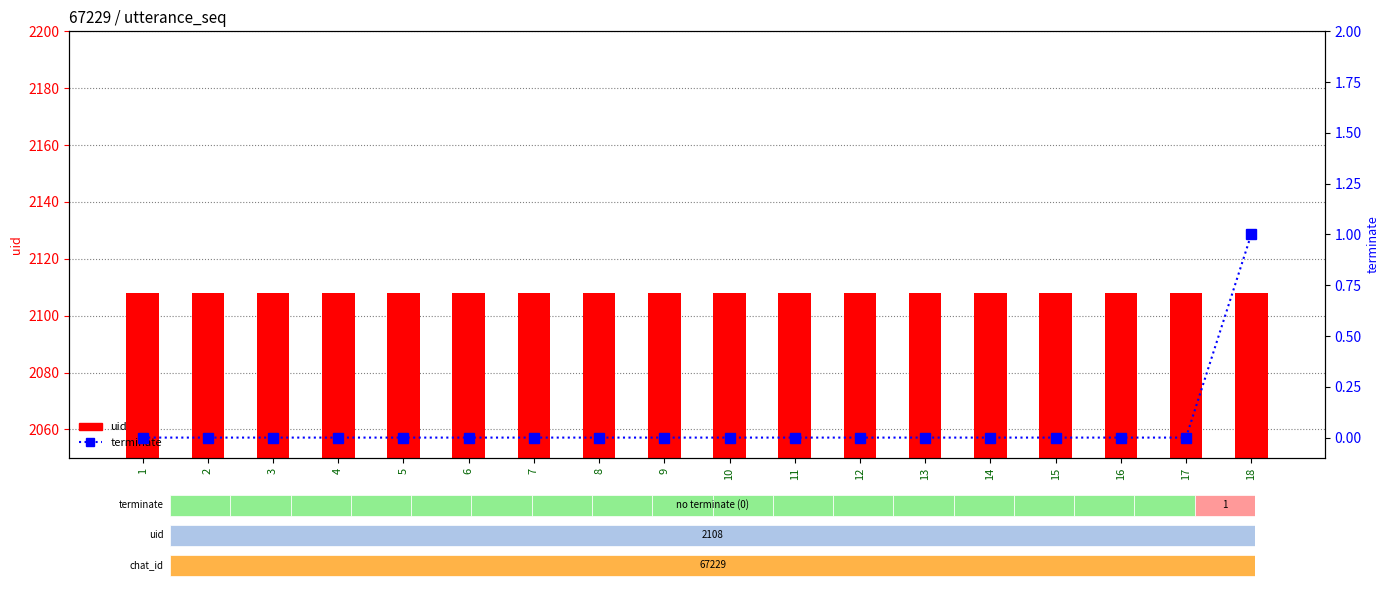

What is the value of the uid bar at the 17th from the left?

2108